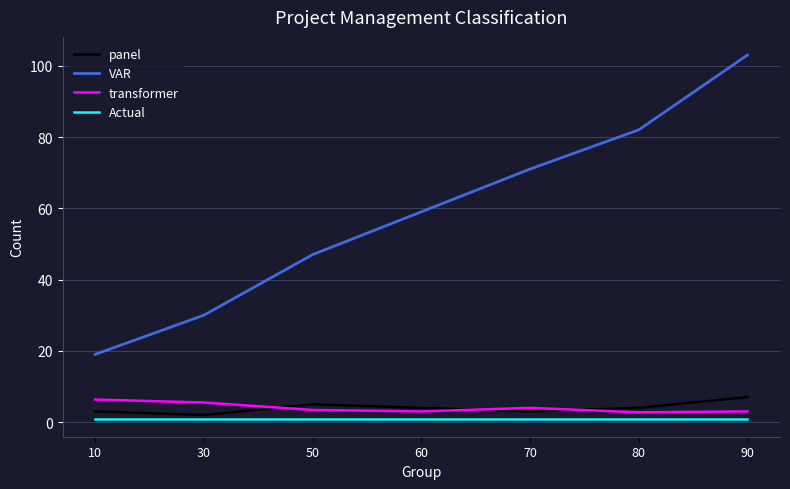

What is the difference between the highest and lowest values at 10?

18.0